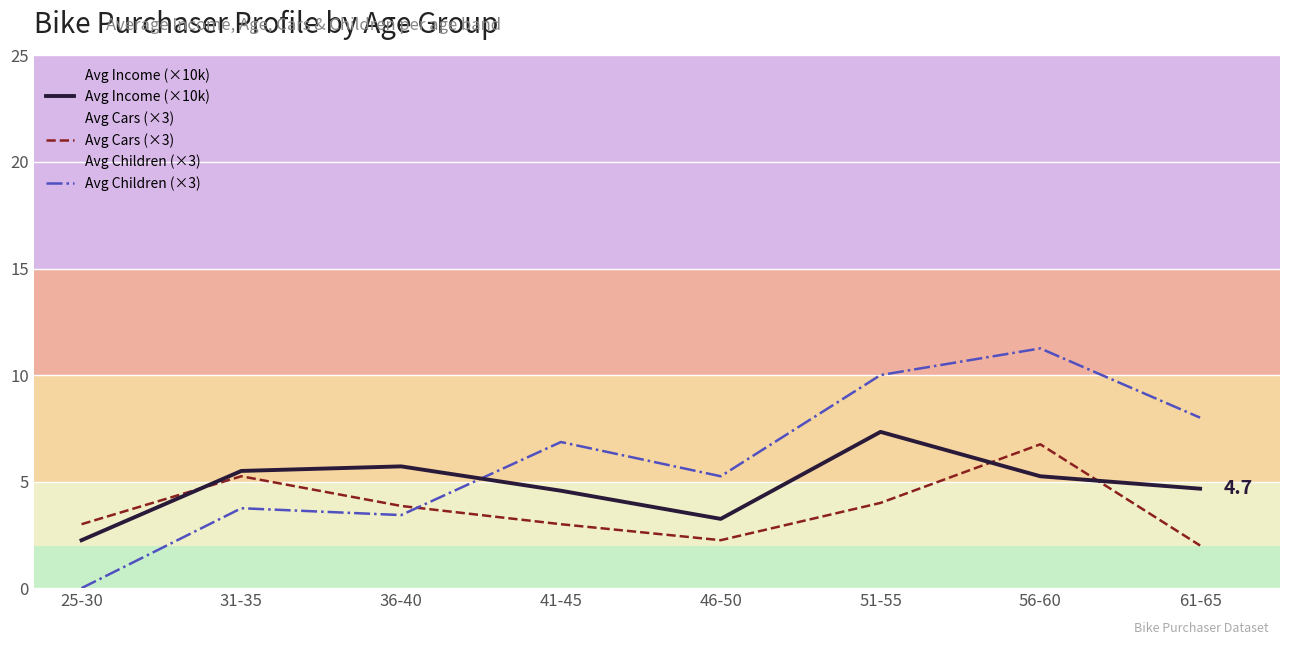

Which label corresponds to the smallest value in the chart?

25-30